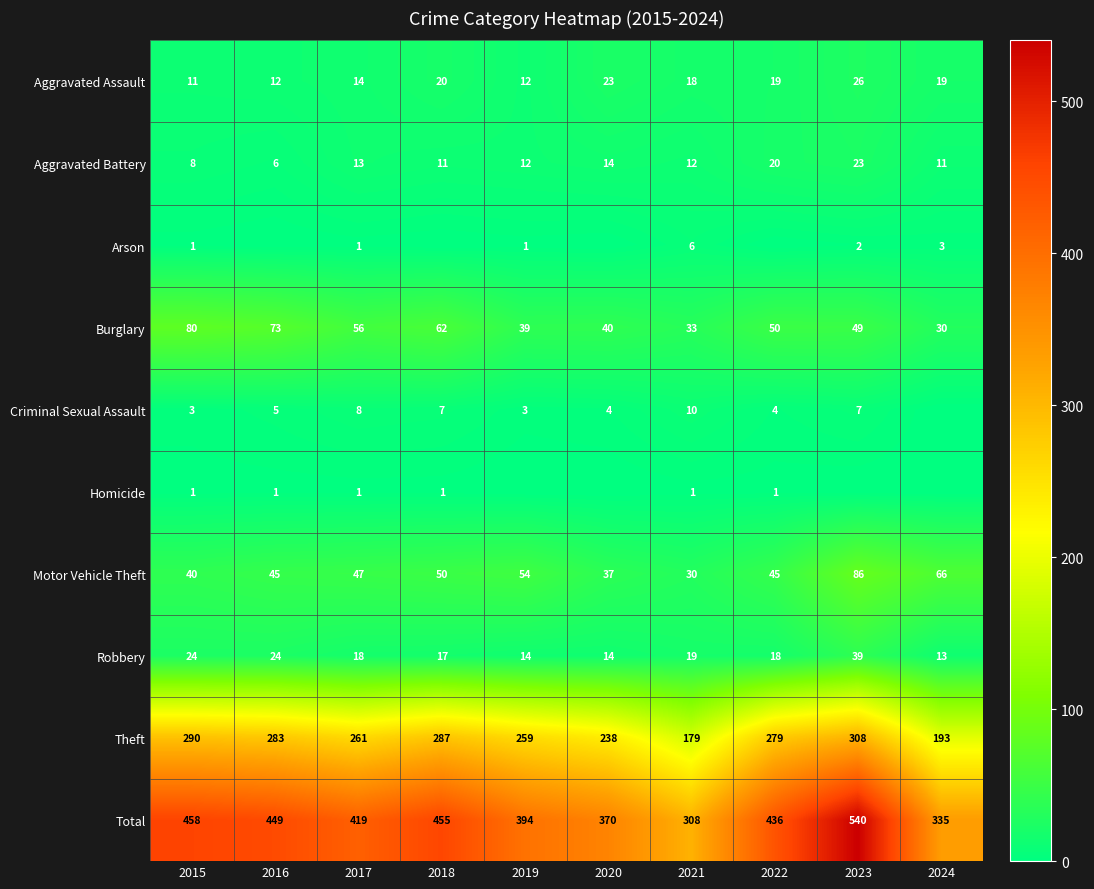

What is the difference between the Total values at 2024 and 2023?

205